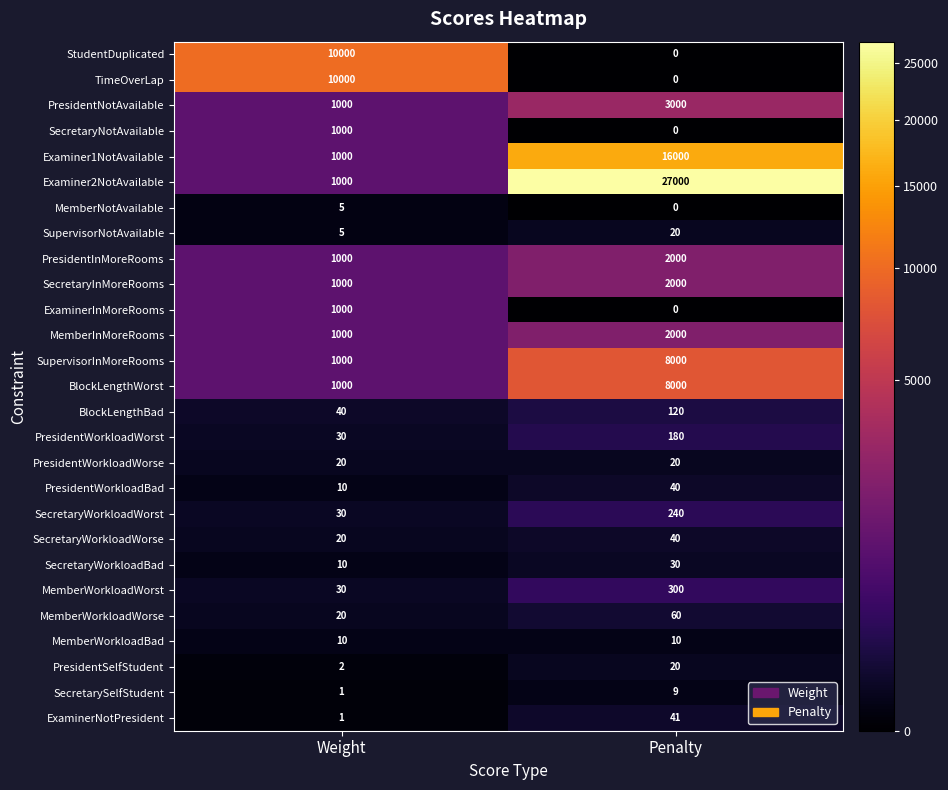

At which label does SecretaryInMoreRooms reach its peak?

Penalty